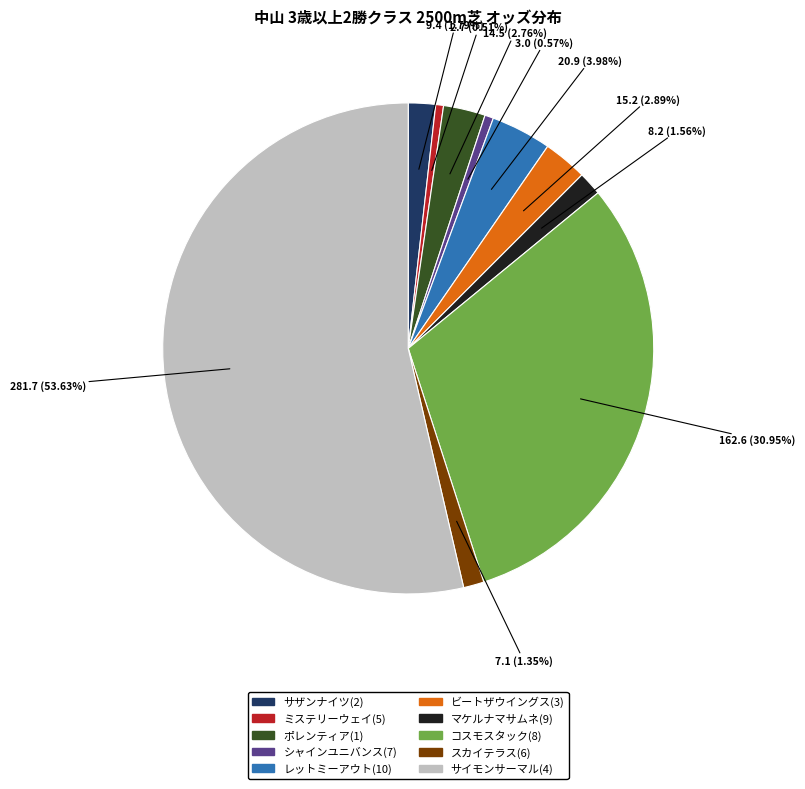

Is サイモンサーマル(4) the majority of the pie?

Yes